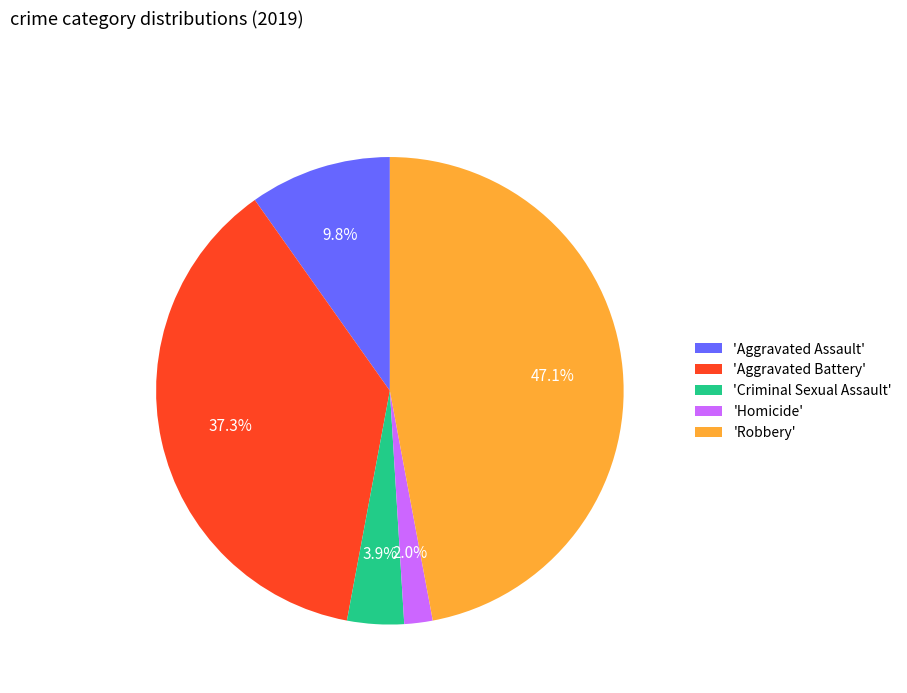

Does 'Aggravated Assault' account for over 50% of the chart?

No